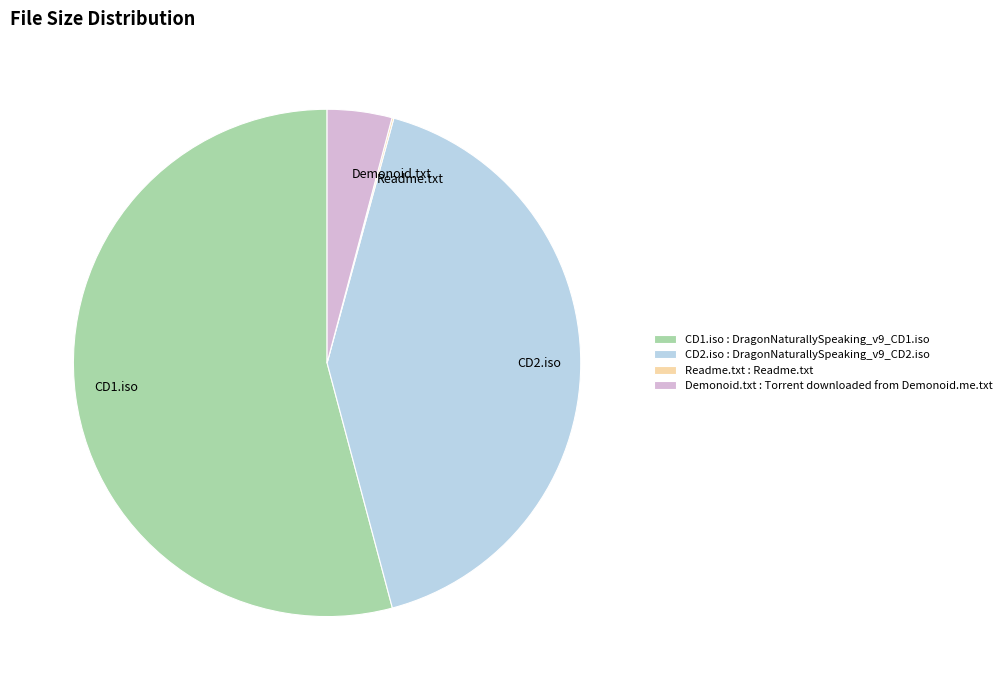

Is the sum of CD2.iso : DragonNaturallySpeaking_v9_CD2.iso and CD1.iso : DragonNaturallySpeaking_v9_CD1.iso greater than half?

Yes